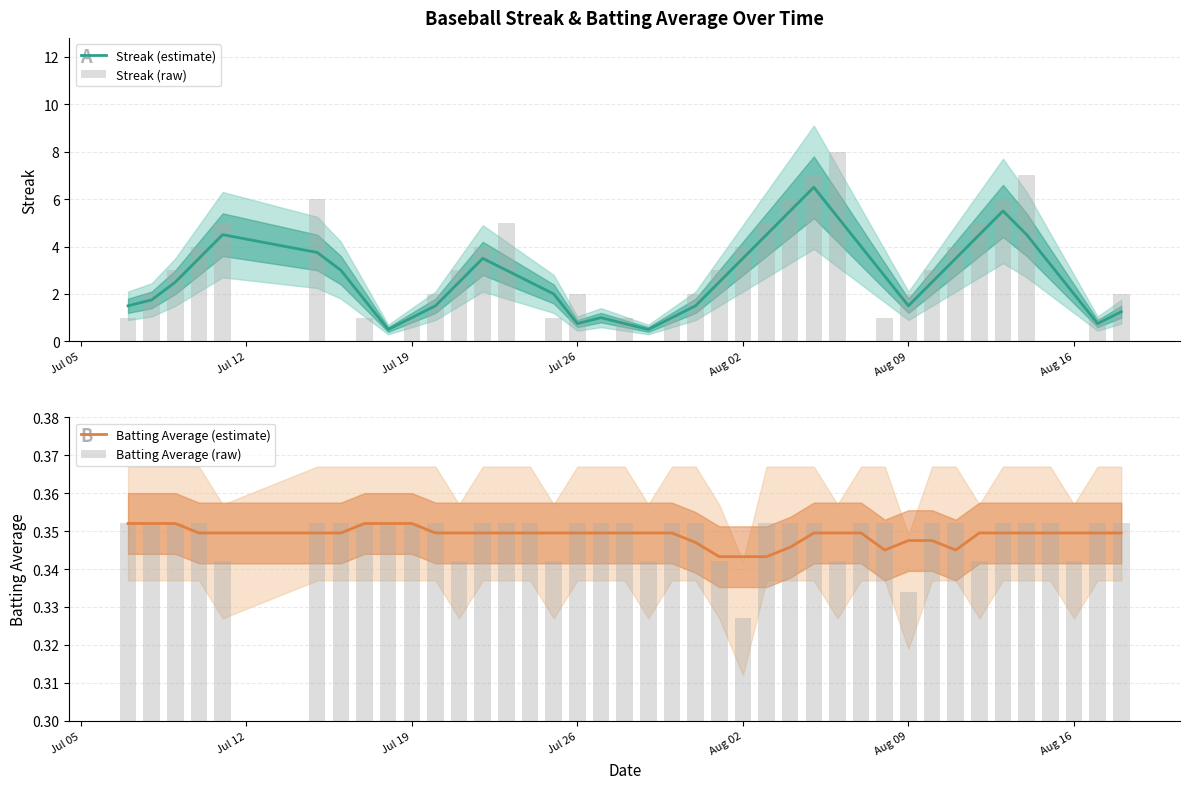

What is the highest value of the Streak (estimate) series?

6.5